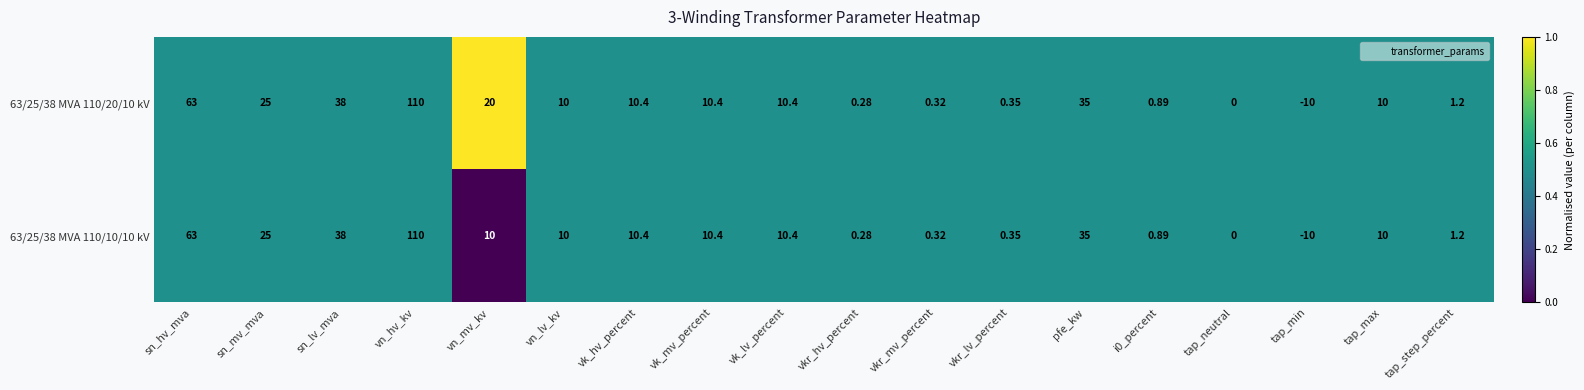

At which label does 63/25/38 MVA 110/20/10 kV reach its peak?

vn_hv_kv